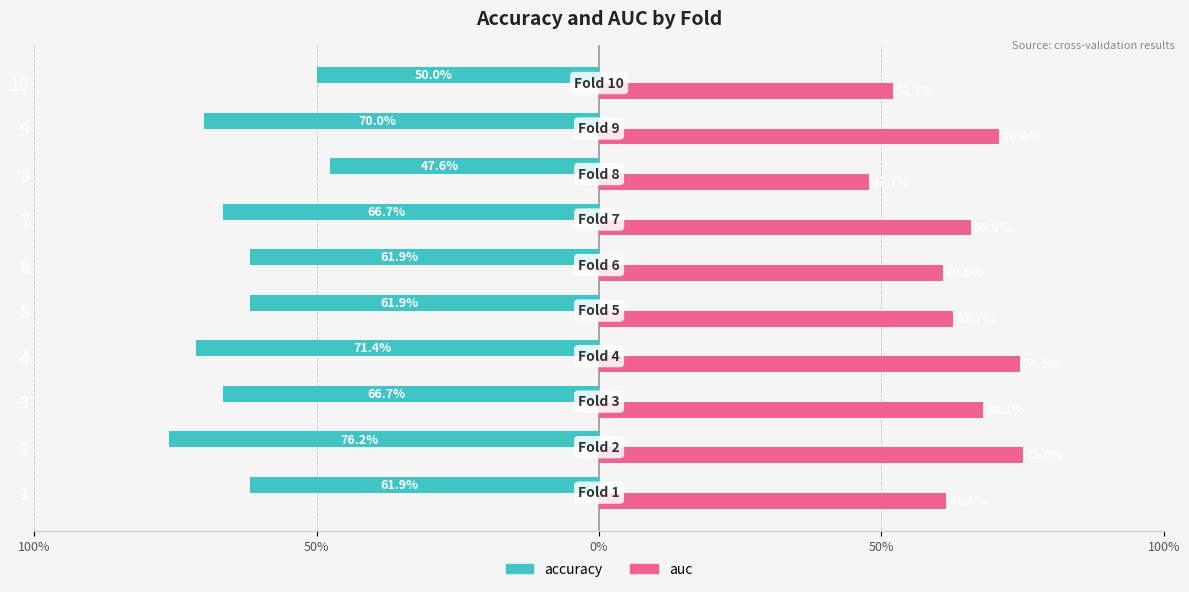

What are all the series names shown in the legend?

accuracy, auc